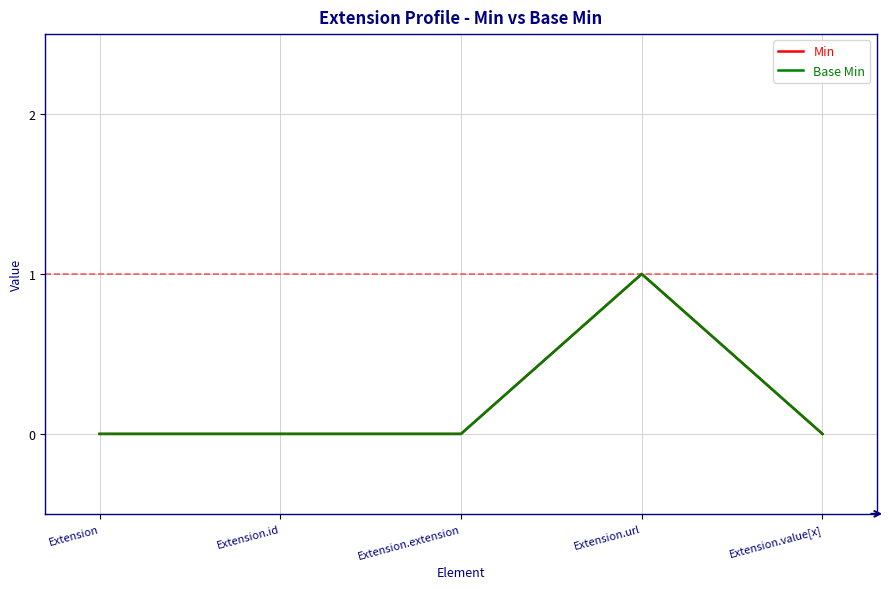

Does the chart have visible grid lines?

Yes